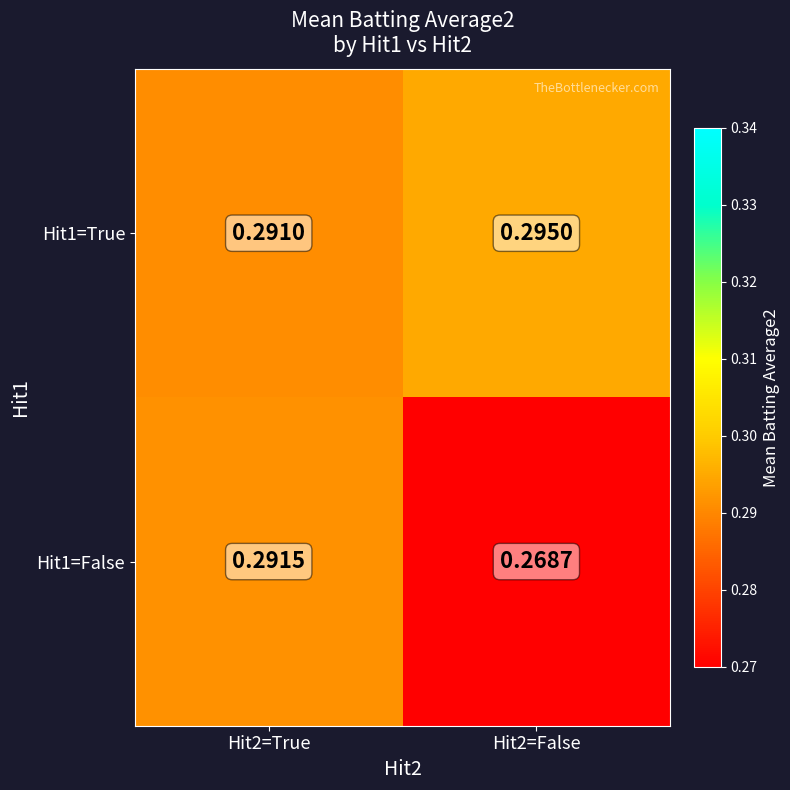

Is the value of Hit1=False at Hit2=True greater than the value of Hit1=True at Hit2=False?

No